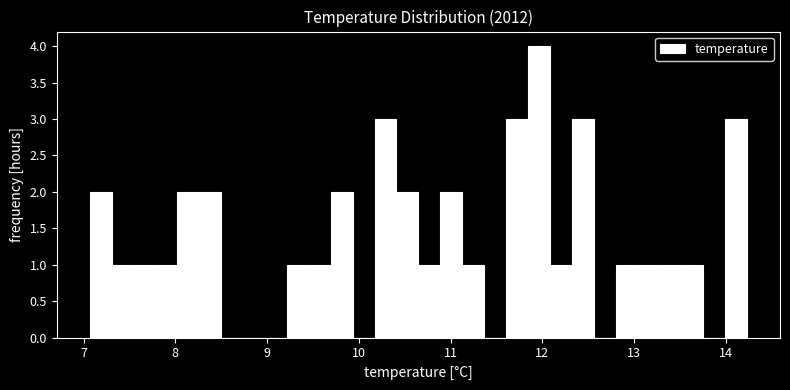

Around what value on the x-axis is the tallest bar? Give the approximate position of its centre, as read against the axis.

12.0